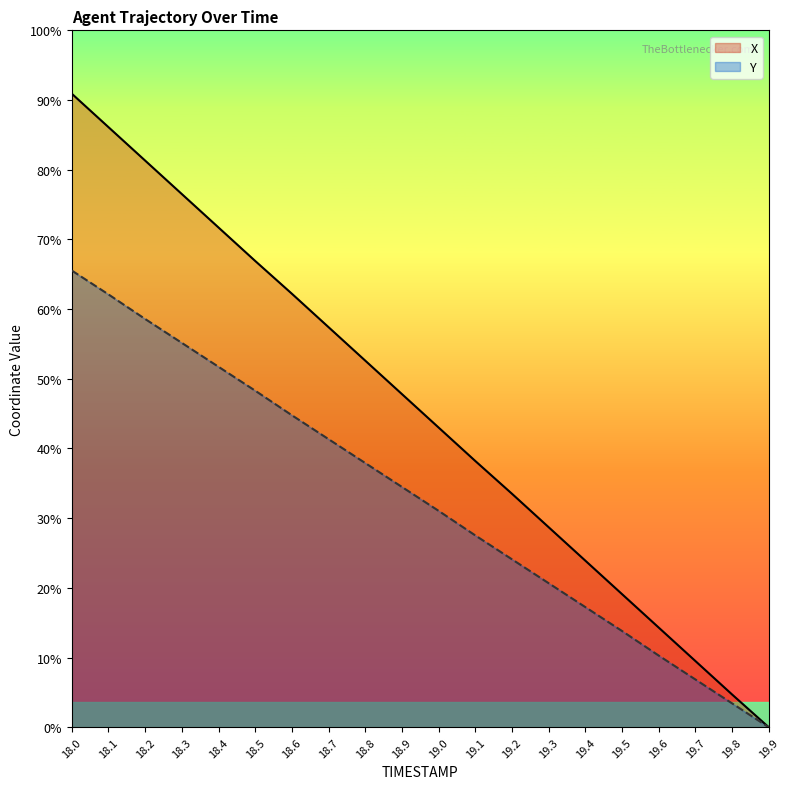

How many data points in Y are less than 3?

9